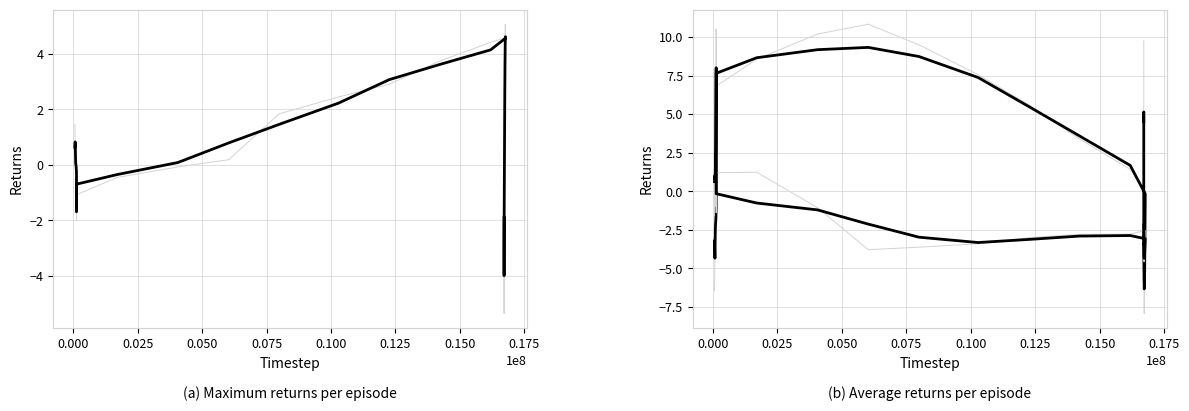

What is the difference between the second highest and minimum values?

15.5